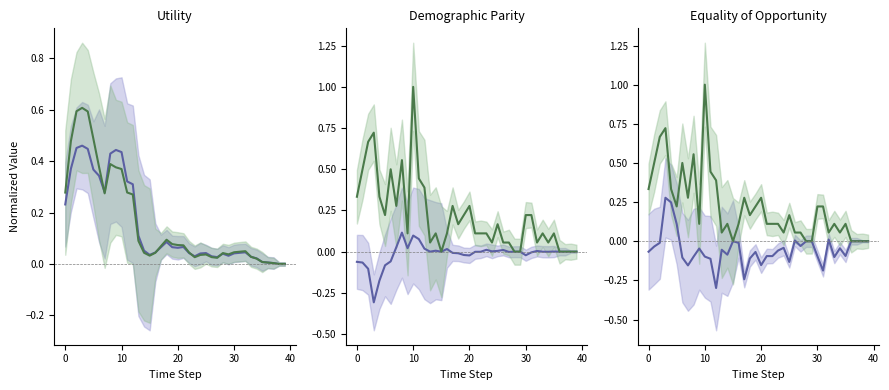

What is the label of the 15th point from the right?

25